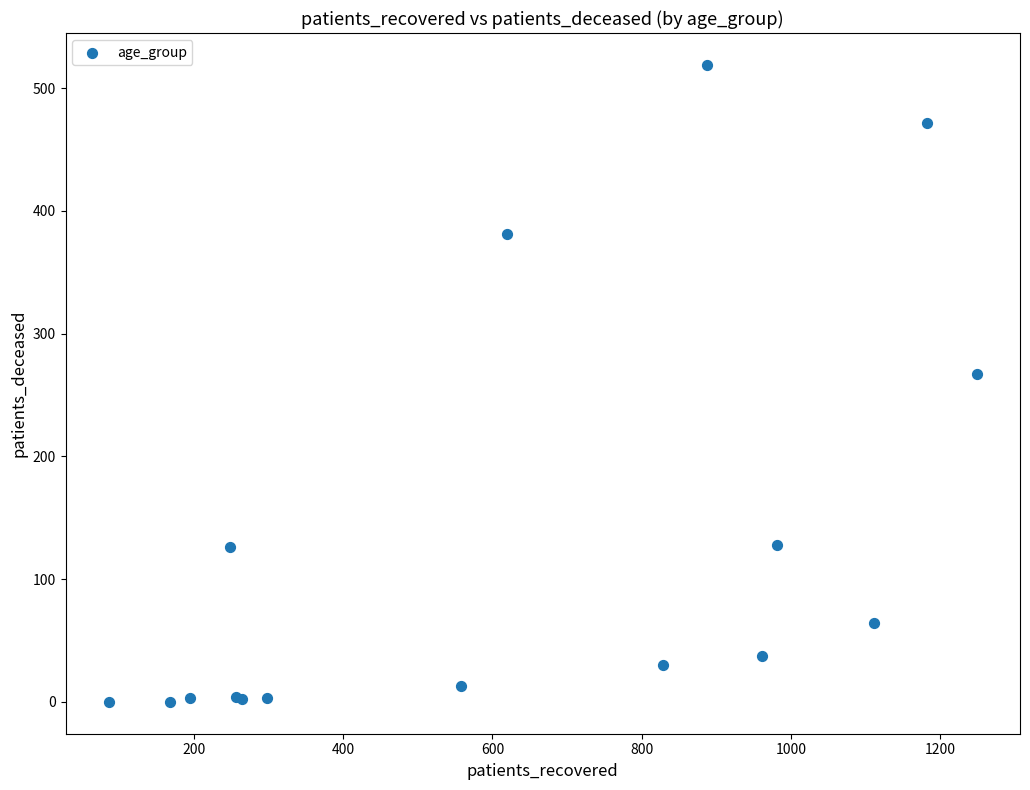

What Y value in the scatter plot is closest to 259?

267